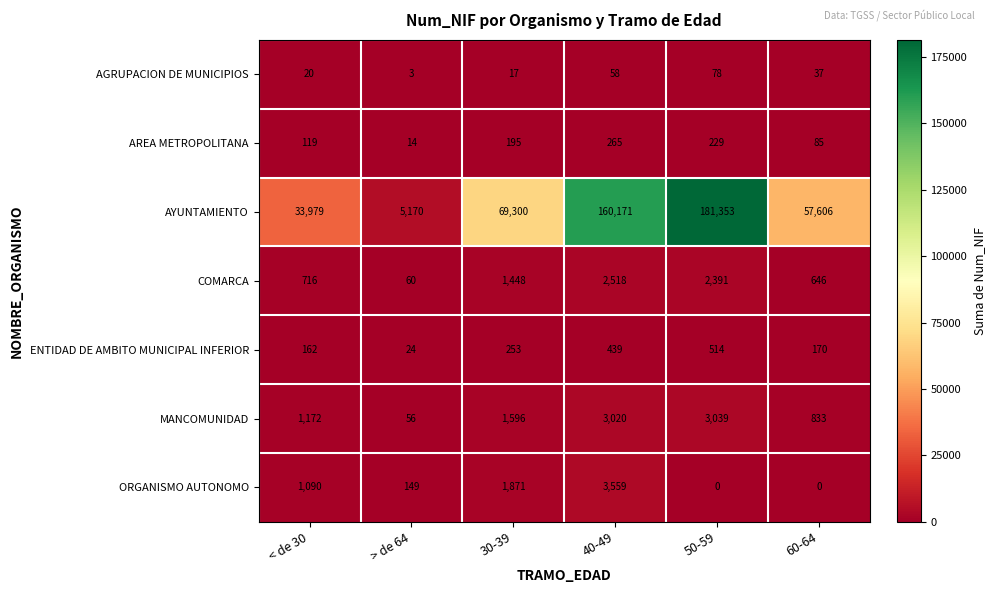

What is the sum of all AGRUPACION DE MUNICIPIOS values?

213